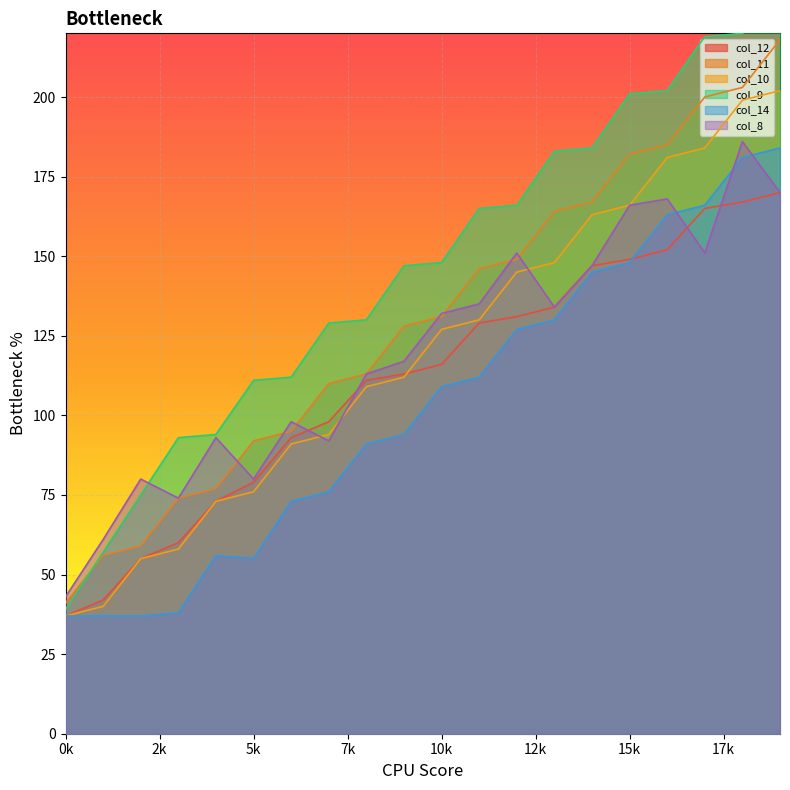

True or false: col_14 has a value of 108 at 16.

False